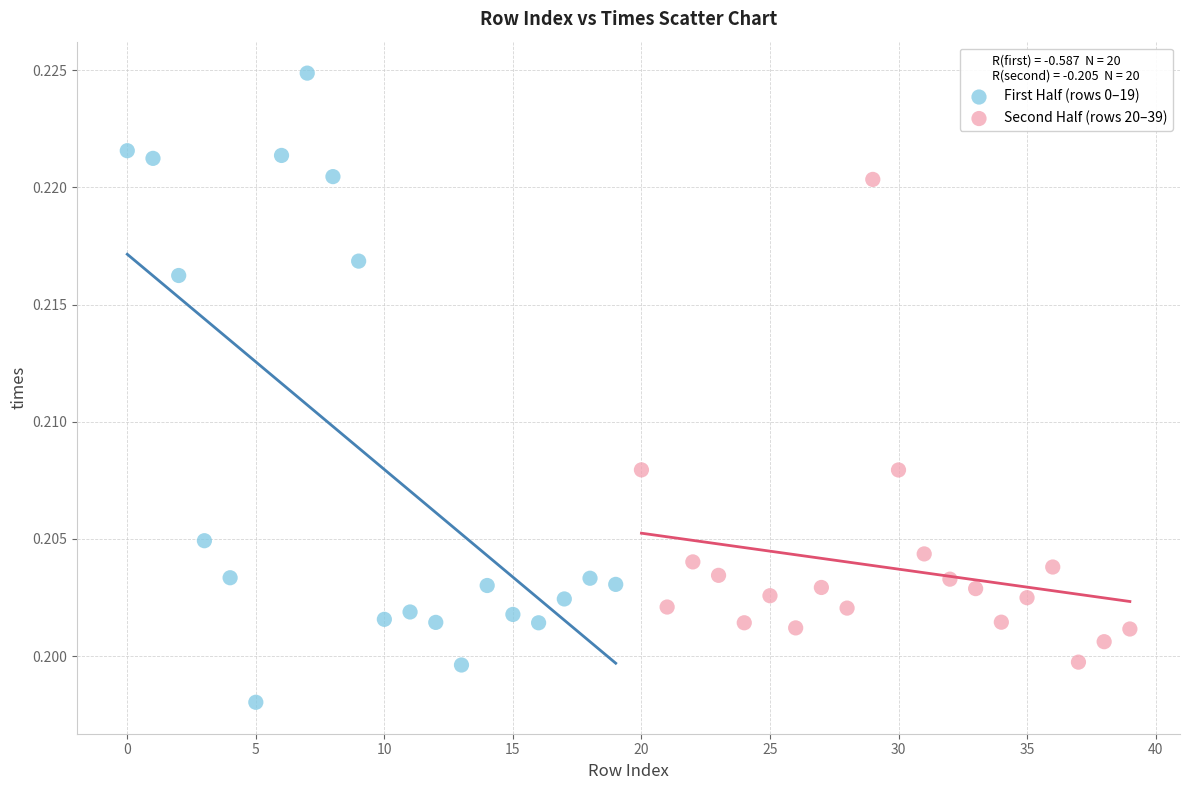

Which series has the largest Y range (max minus min)?

First Half (rows 0–19)